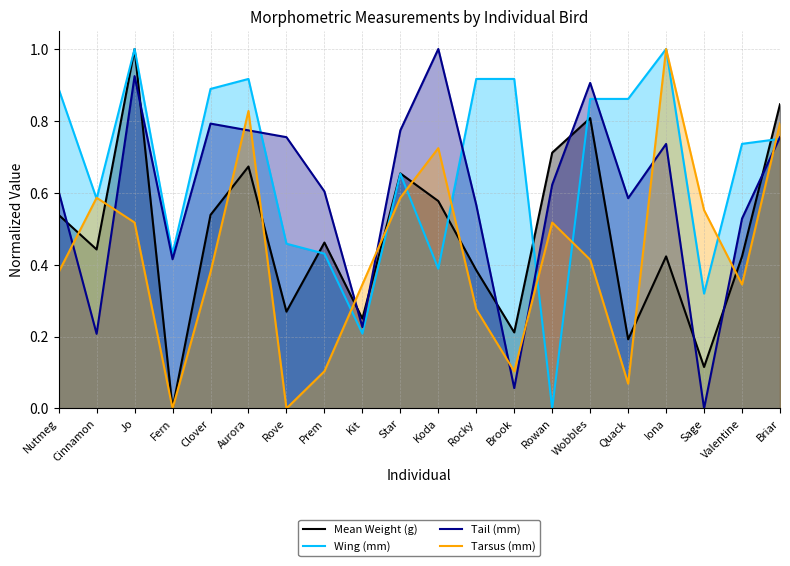

At which label is Mean Weight (g) closest to 0?

Fern